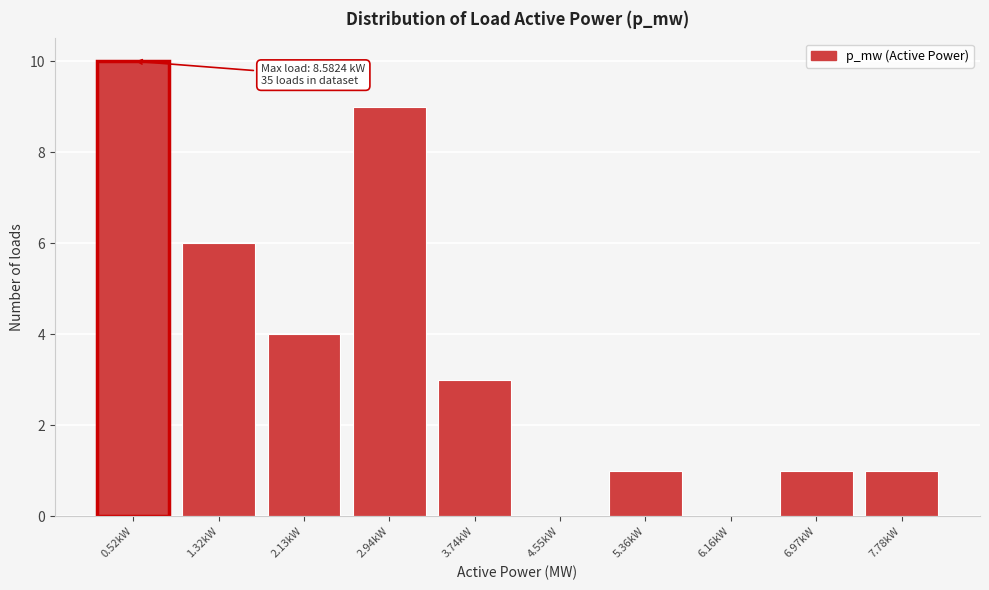

Reading right to left, extract all data points from this chart.

7.78kW=1	6.97kW=1	6.16kW=0	5.36kW=1	4.55kW=0	3.74kW=3	2.94kW=9	2.13kW=4	1.32kW=6	0.52kW=10